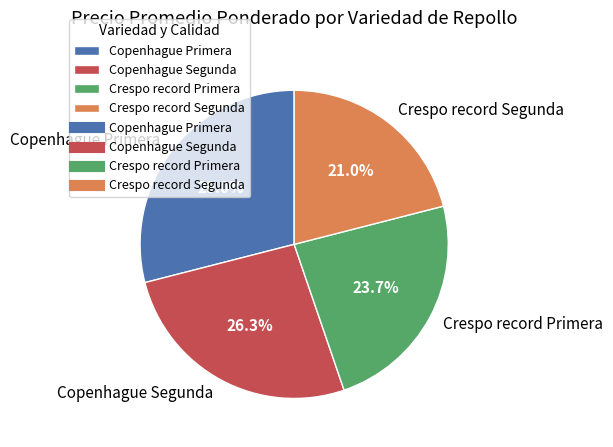

What percentage do Copenhague Primera and Crespo record Segunda together represent?

50.0%